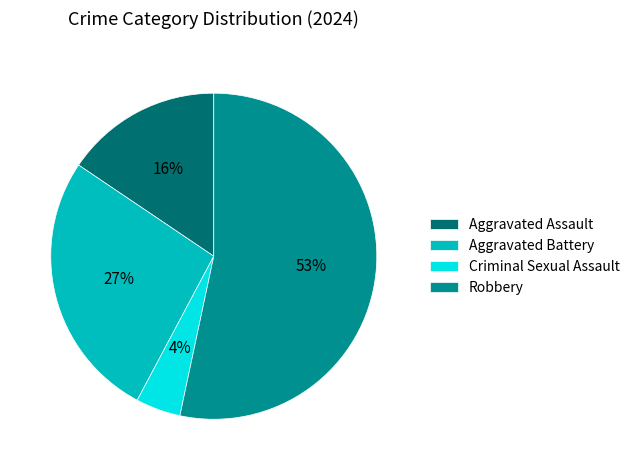

Which category accounts for the majority?

Robbery